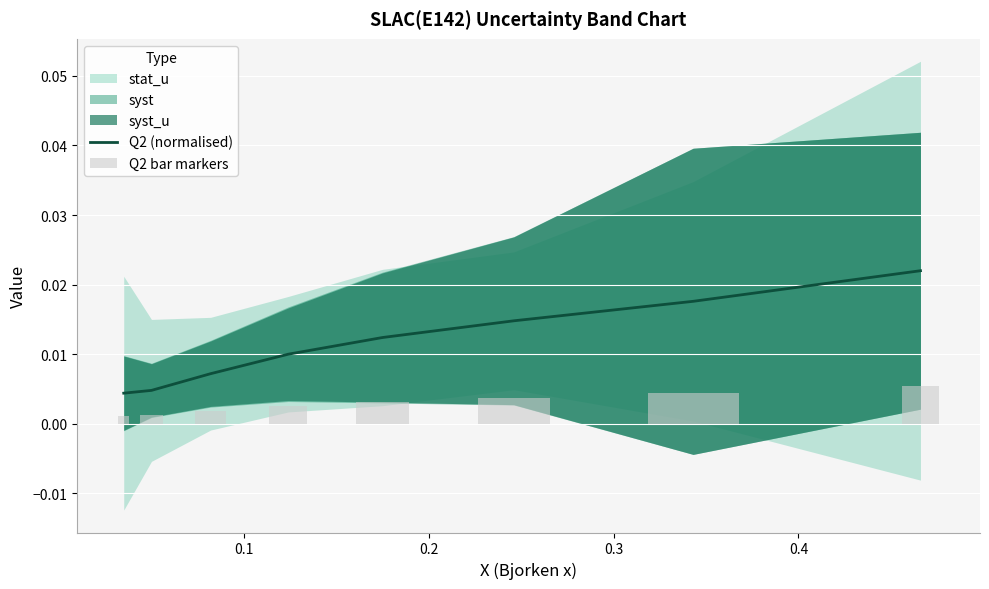

The value of Q2 (normalised) at 0.3 is 0.0. True or false?

False